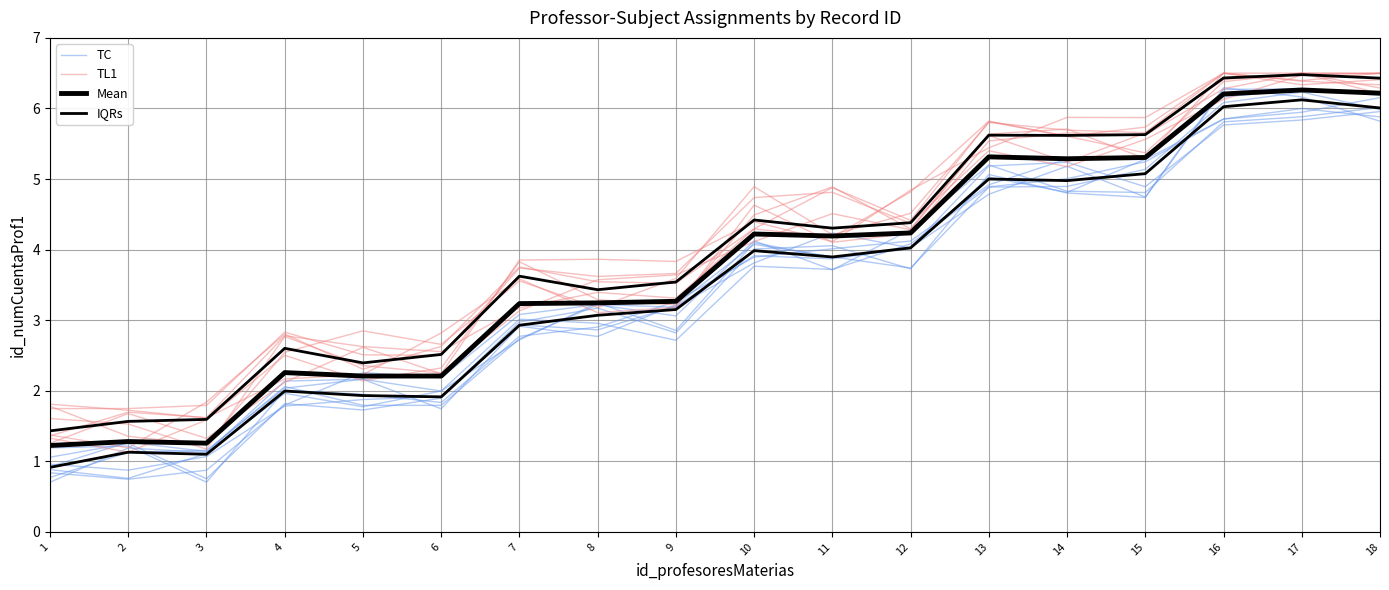

Which has a higher value, 7 or 16?

16